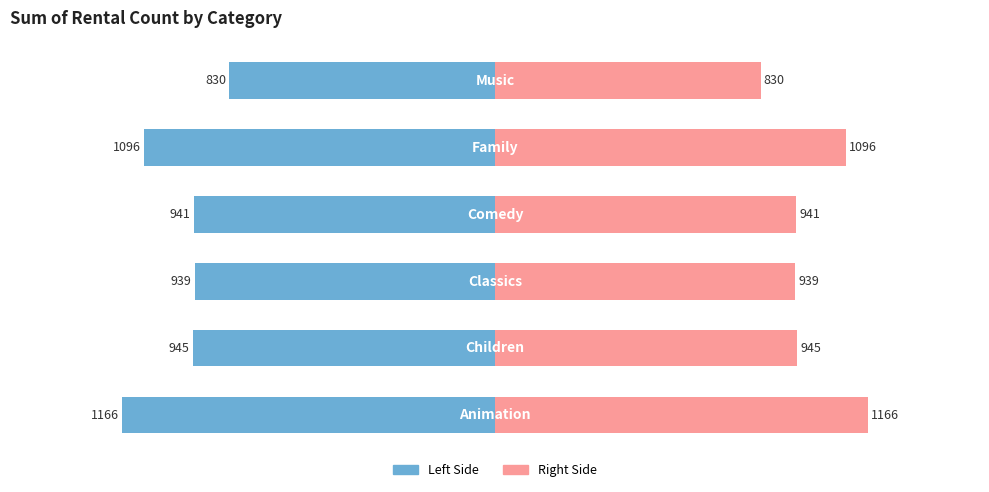

How many bars are there in each group?

2